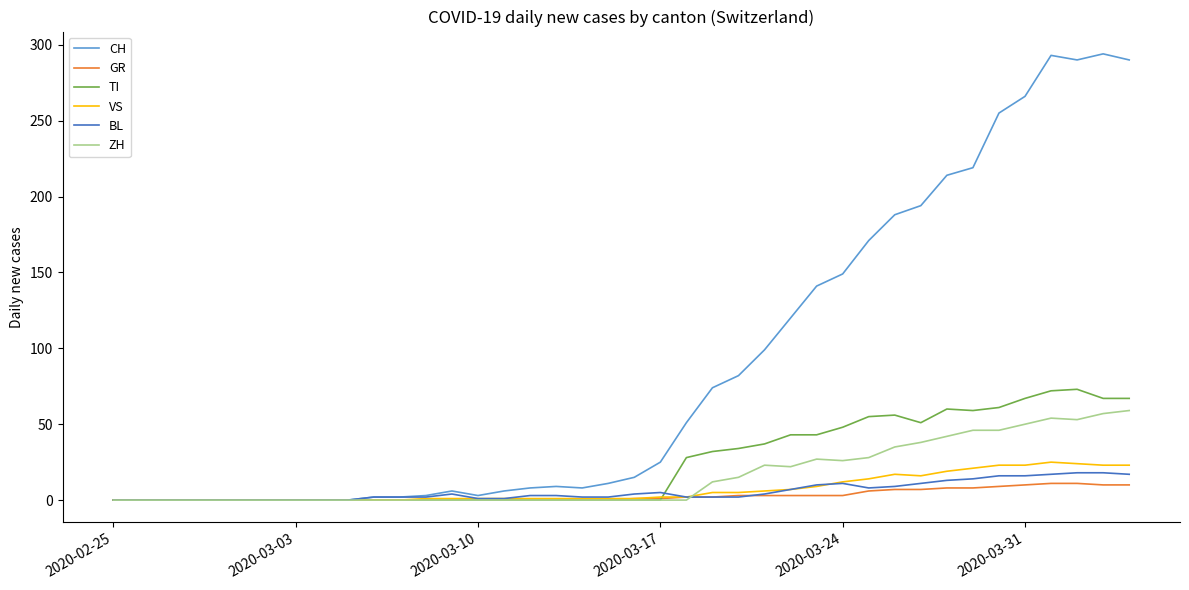

Which series has the largest total across all categories?

CH